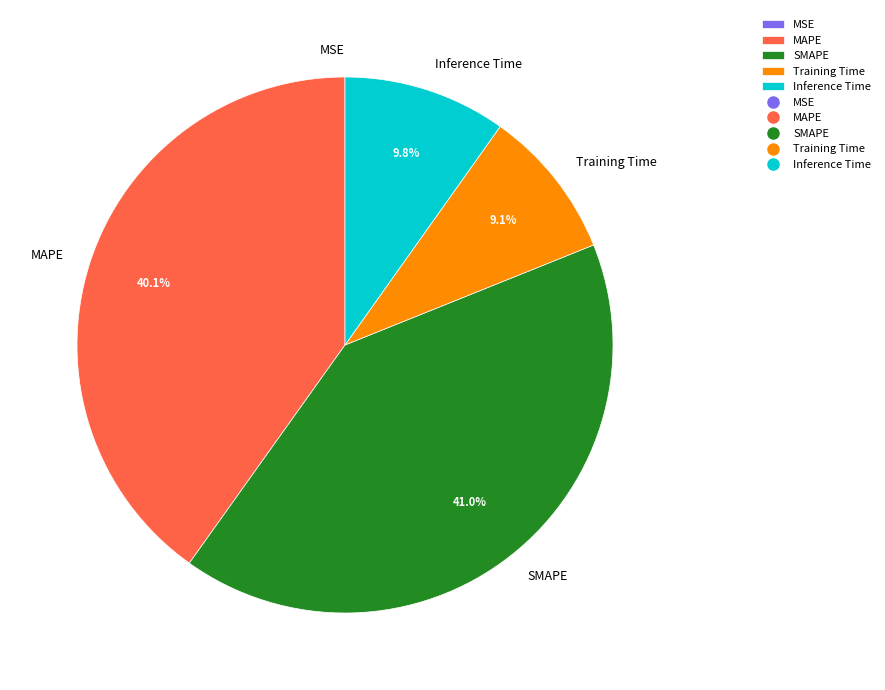

What is the largest slice in the pie chart?

SMAPE